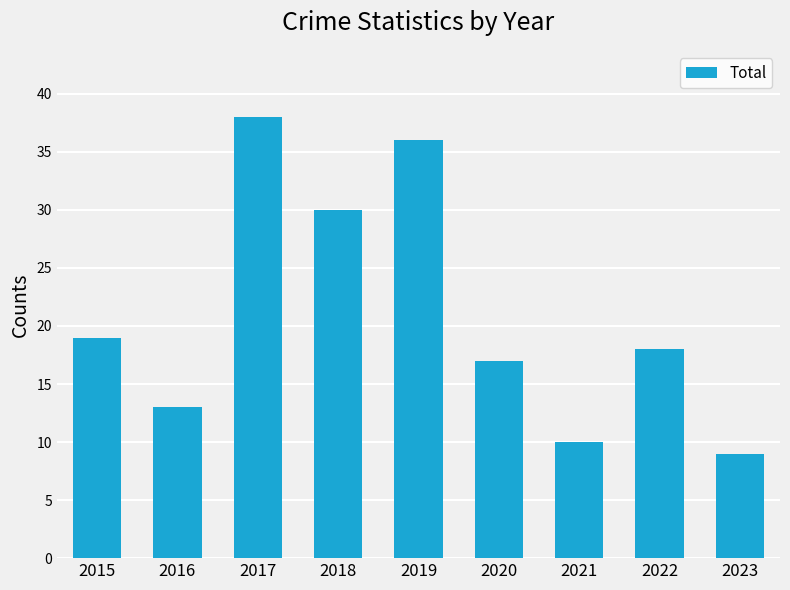

What is the ratio of the value at 2018 to the value at 2017?

0.8